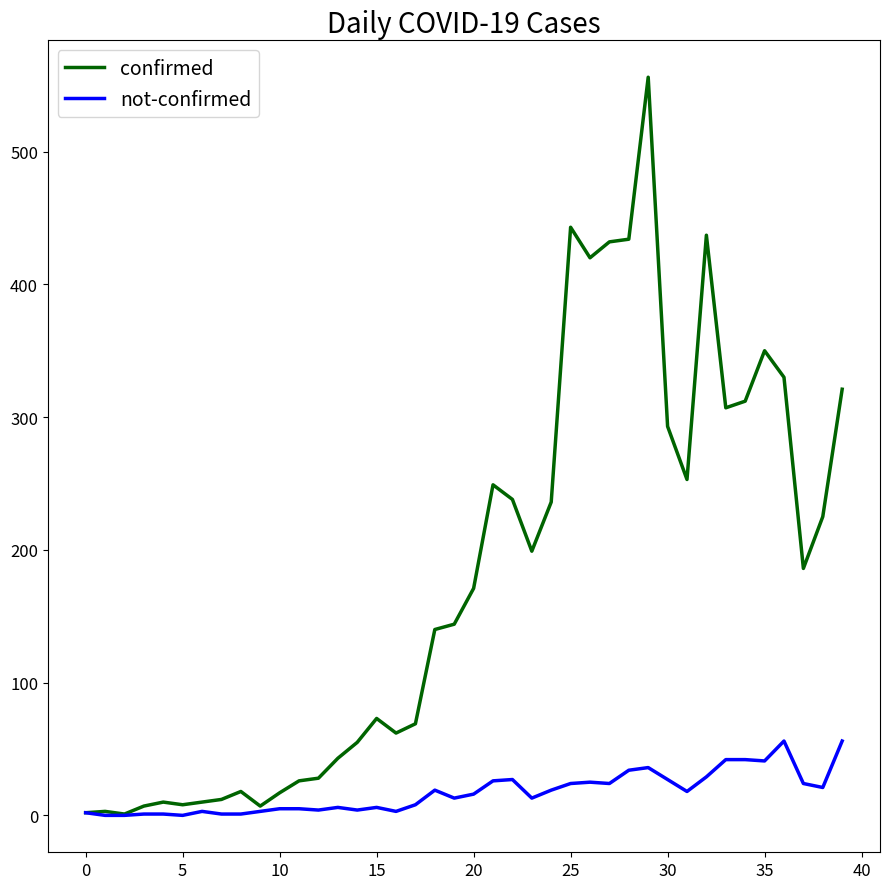

Which series has the largest total across all categories?

confirmed